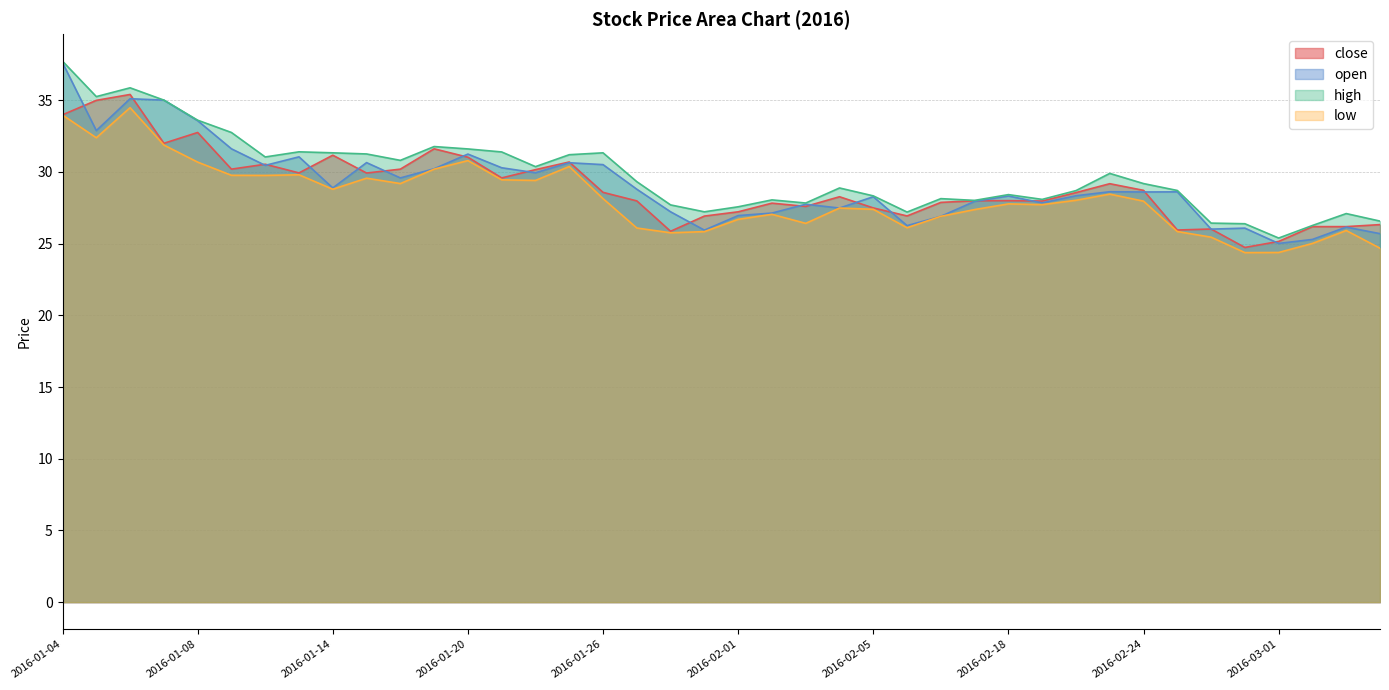

How many lines are shown in the chart?

4